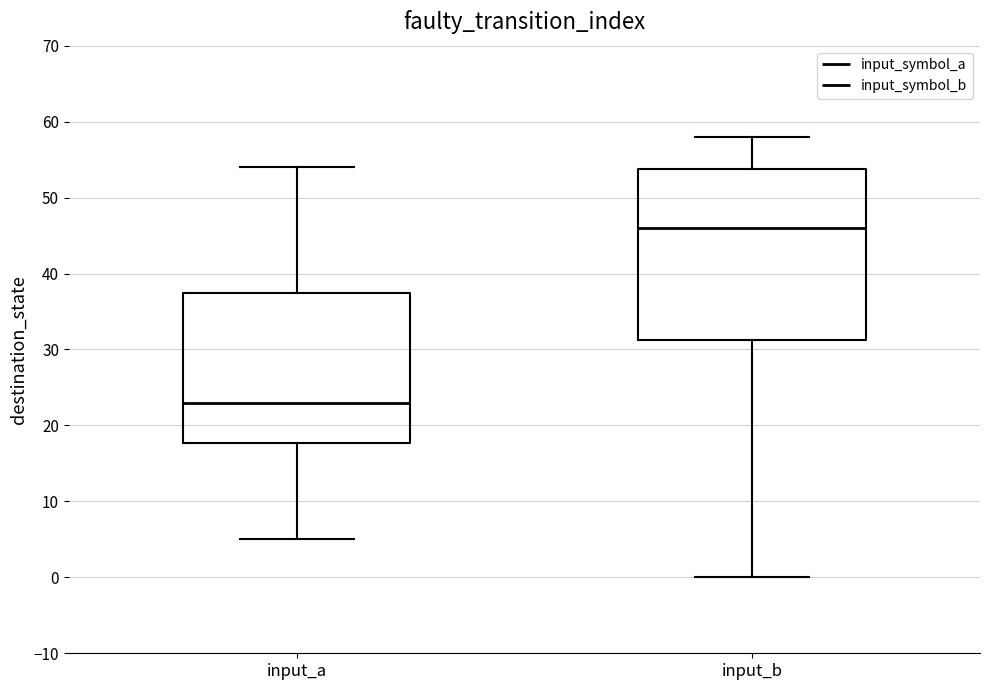

Reading left to right, transcribe this box plot: for each box, give where its median line is, the range the box spans, and where its two whiskers end, as read against the y-axis. The values are not printed on the chart, so give them approximately, as read against the axis.

input_a: median 23, box 18 to 38, whiskers 5 to 54
input_b: median 46, box 31 to 54, whiskers 0 to 58